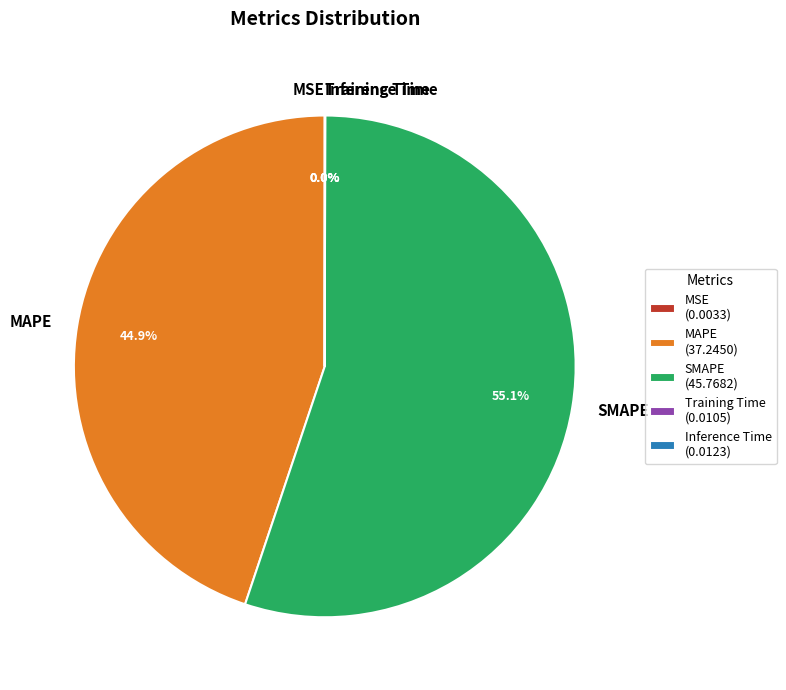

The MAPE slice represents 51% of the pie. True or false?

False